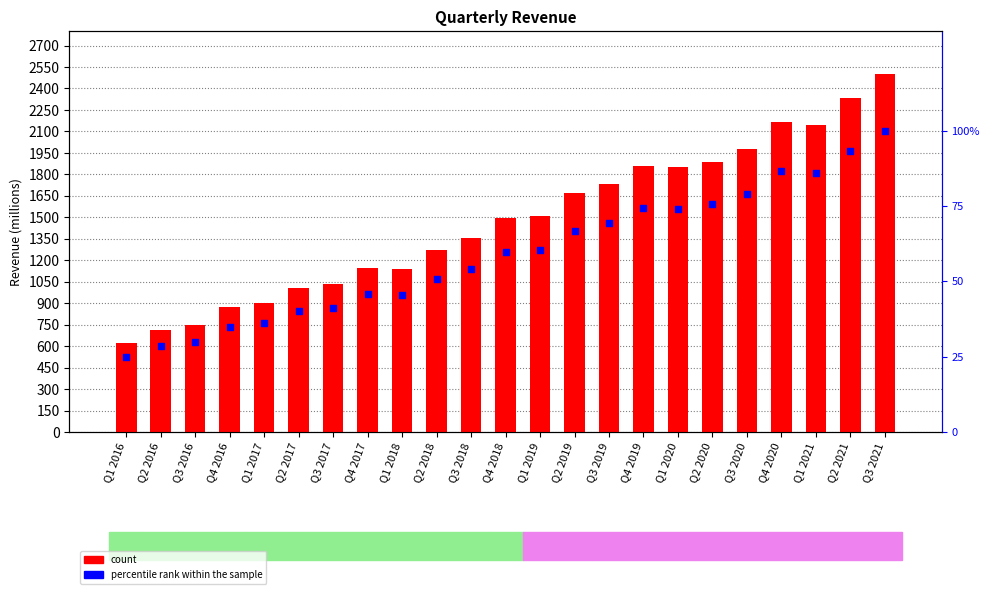

Which series reaches the maximum Y coordinate?

Revenue